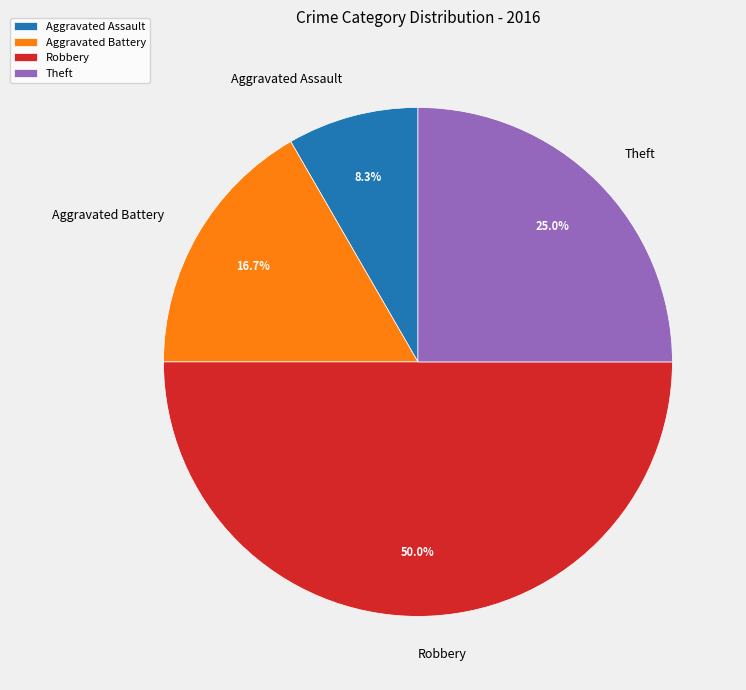

Which slice is the largest?

Robbery